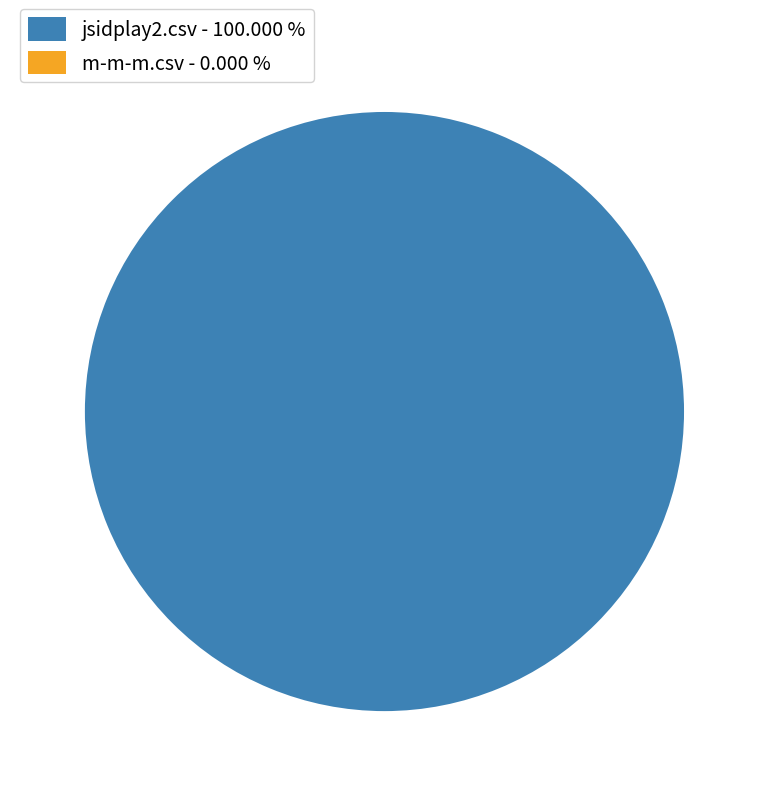

Between jsidplay2.csv and m-m-m.csv, which is larger?

jsidplay2.csv